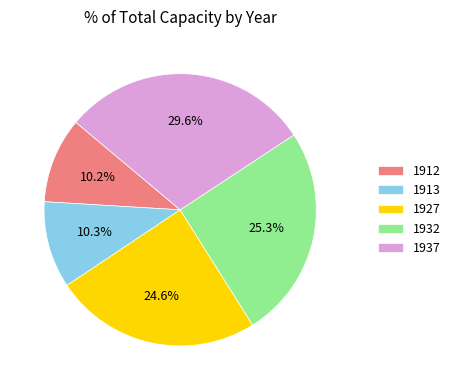

Which slice is the largest?

1937